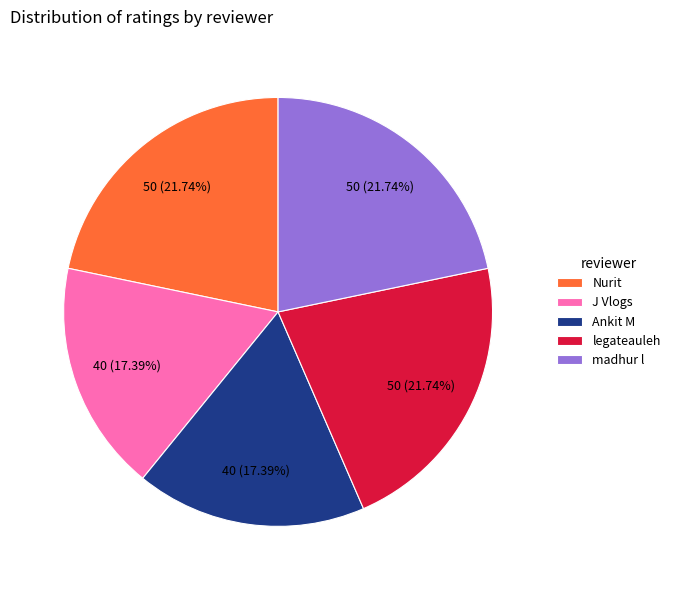

Between madhur l and J Vlogs, which is larger?

madhur l